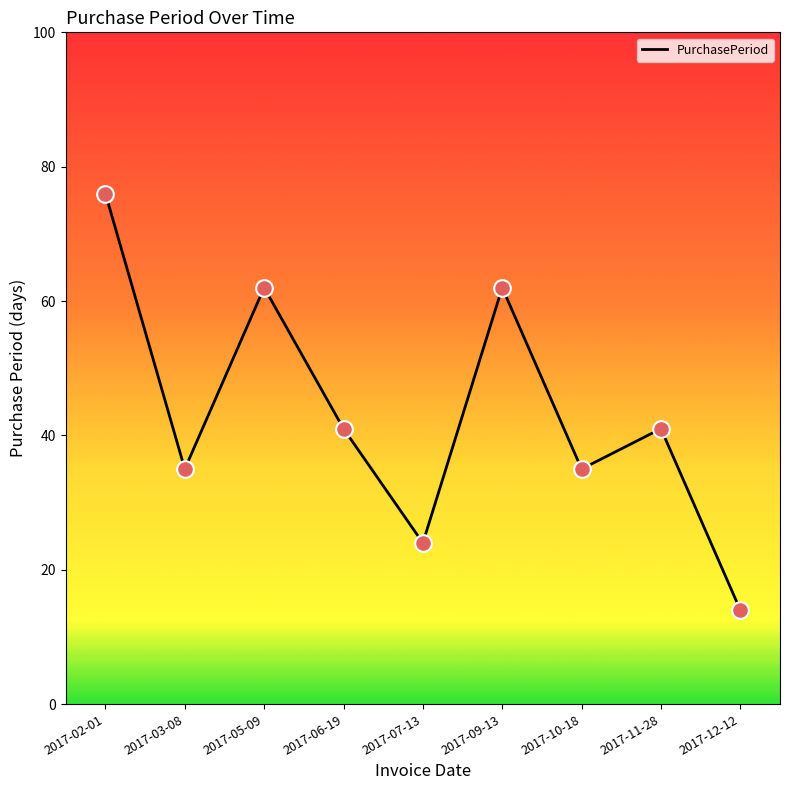

Which has a higher value, 2017-09-13 or 2017-12-12?

2017-09-13